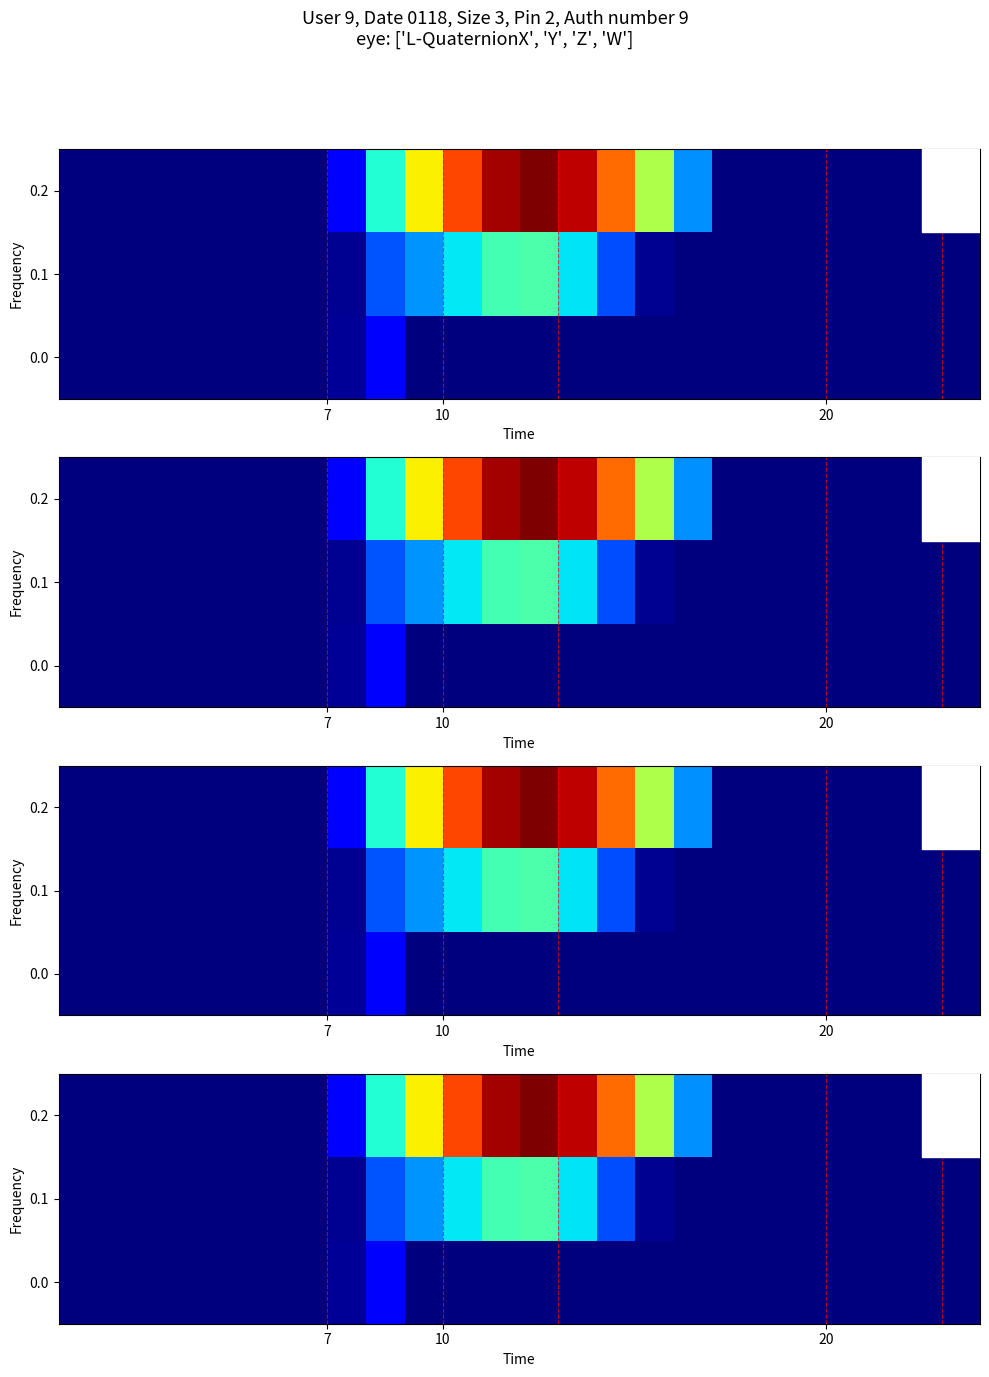

Which series has the largest range (max minus min)?

0.2